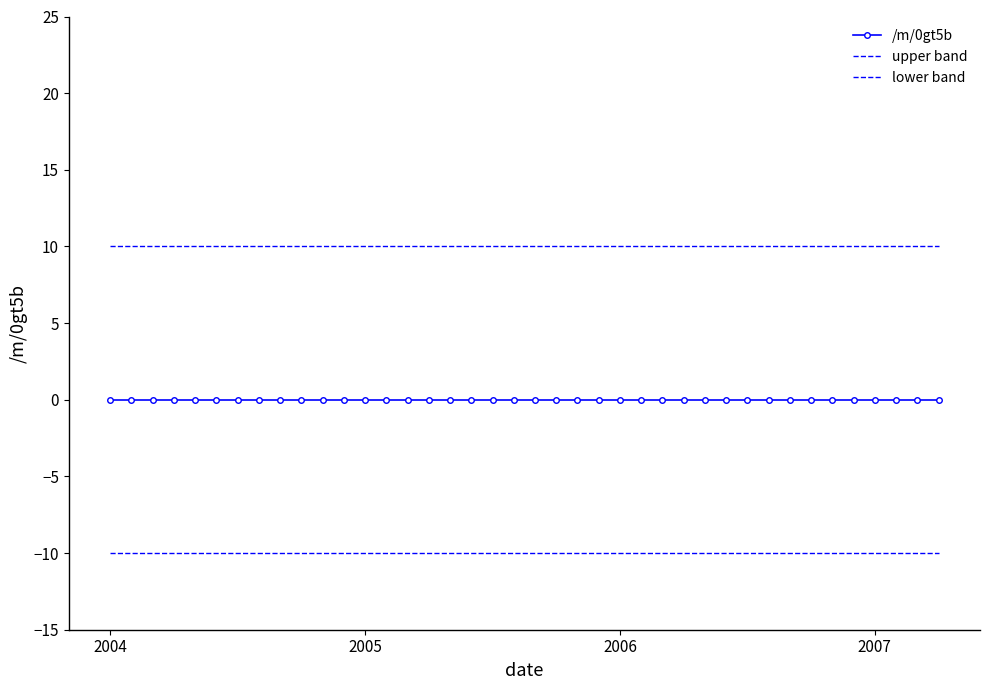

How many categories are shown in the chart?

40